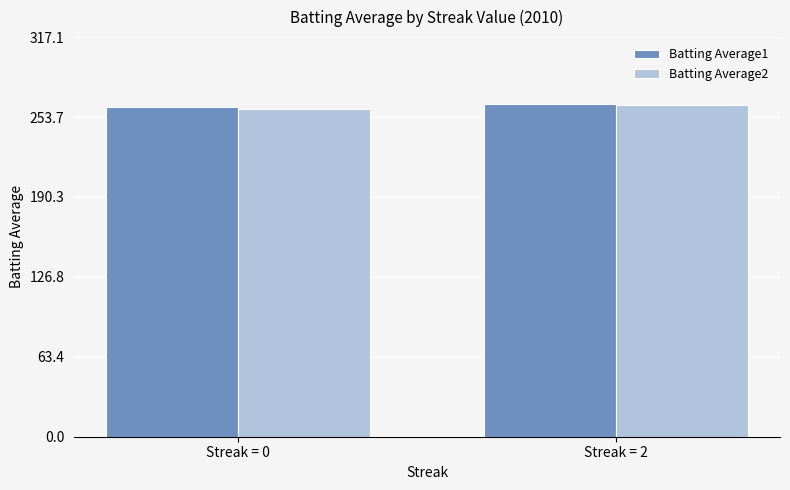

What is the difference between the highest and lowest values at Streak = 0?

1.0